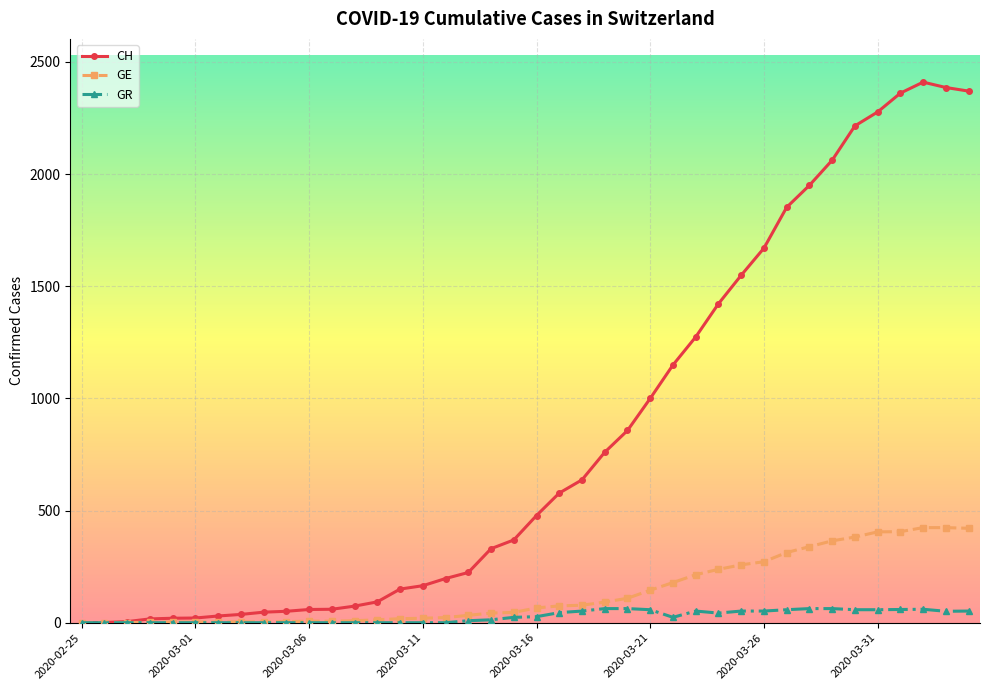

True or false: GR has more than 0 points higher than both neighbors.

True